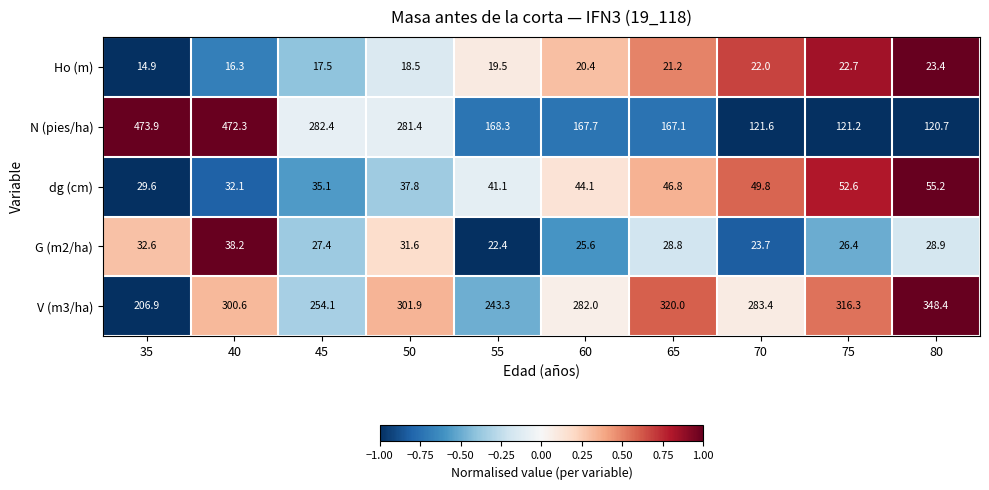

What is the difference between the maximum and second lowest values in the V (m3/ha) series?

105.1